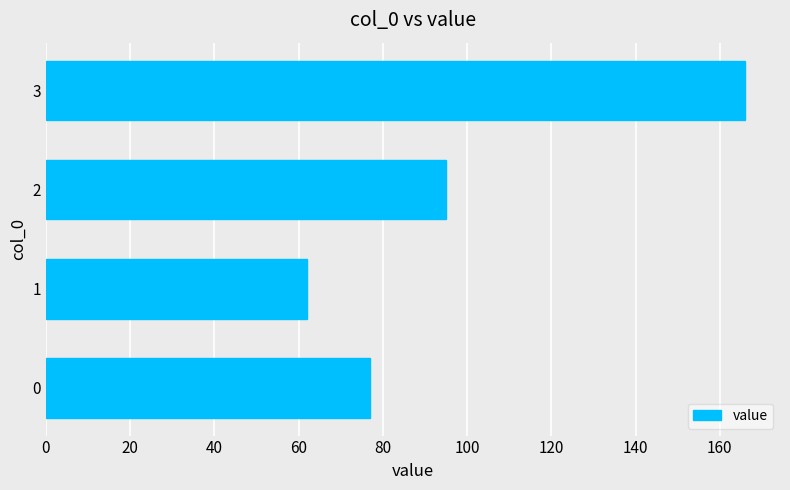

List the labels in order of value, smallest first.

1, 0, 2, 3